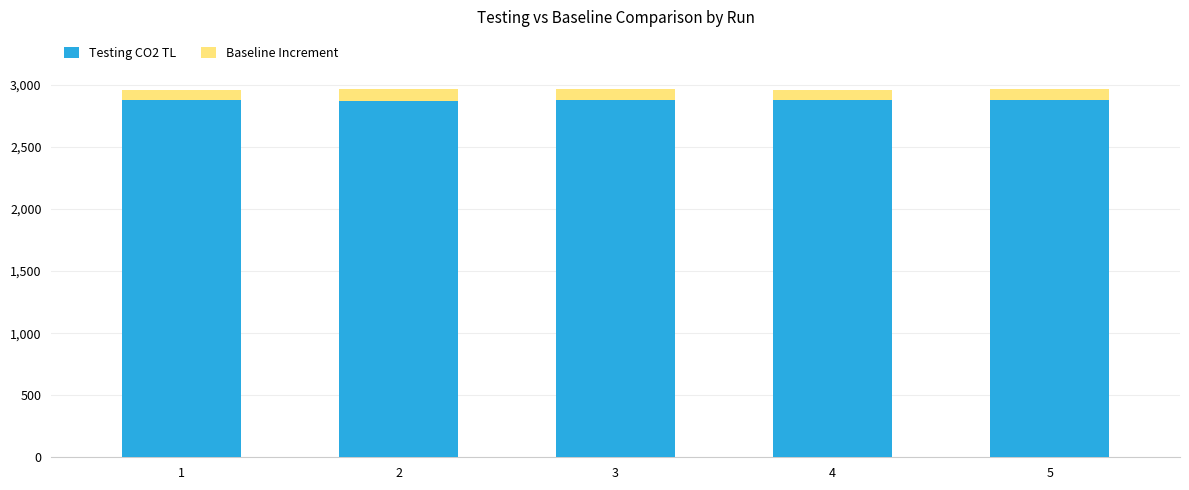

The Testing CO2 TL series shows 2879.7 at 3. True or false?

True